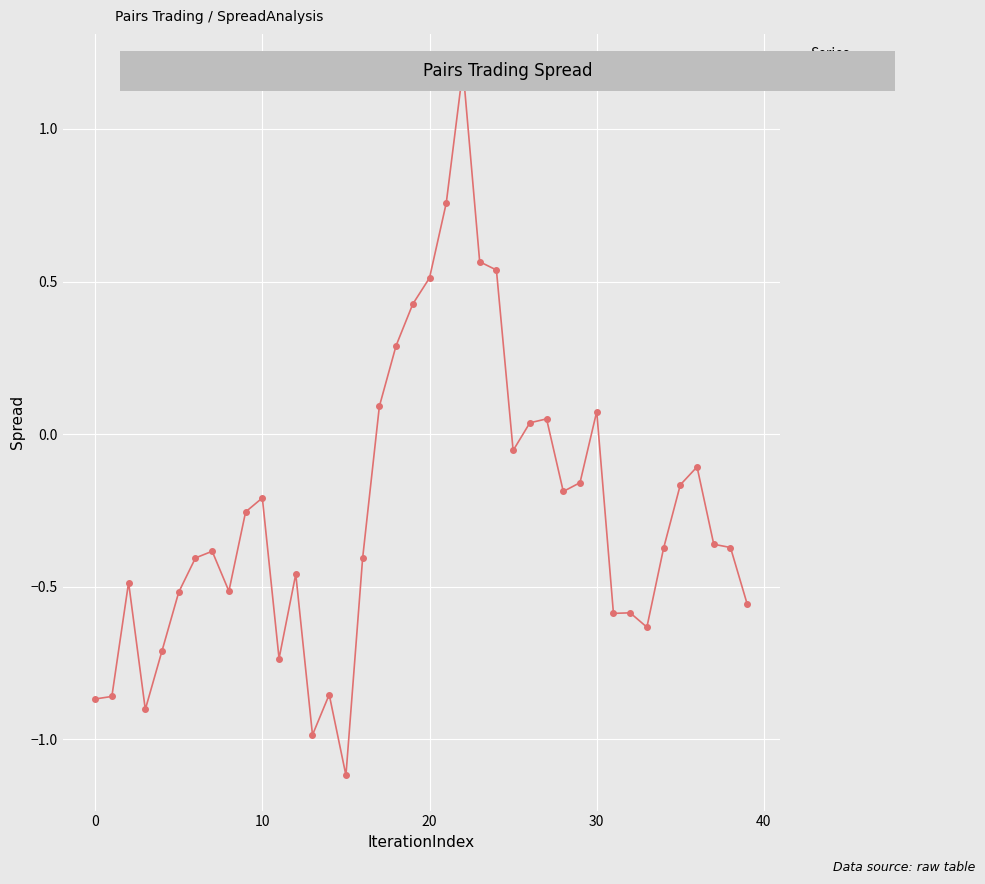

What is the greatest value displayed?

1.2